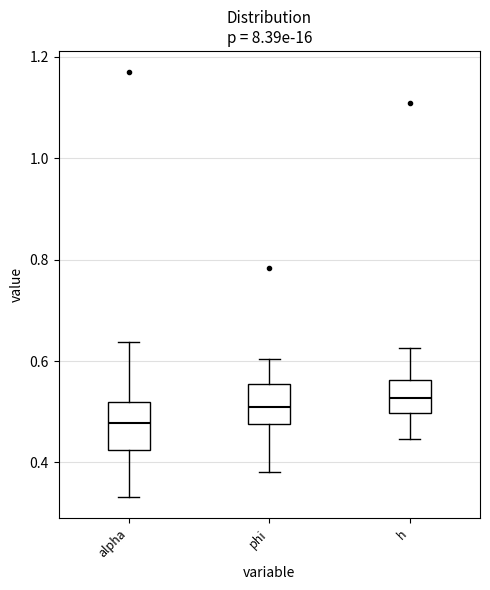

Reading left to right, transcribe this box plot: for each box, give where its median line is, the range the box spans, and where its two whiskers end, as read against the y-axis. The values are not printed on the chart, so give them approximately, as read against the axis.

alpha: median 0.48, box 0.42 to 0.52, whiskers 0.34 to 0.64
phi: median 0.50, box 0.48 to 0.56, whiskers 0.38 to 0.60
h: median 0.52, box 0.50 to 0.56, whiskers 0.44 to 0.62